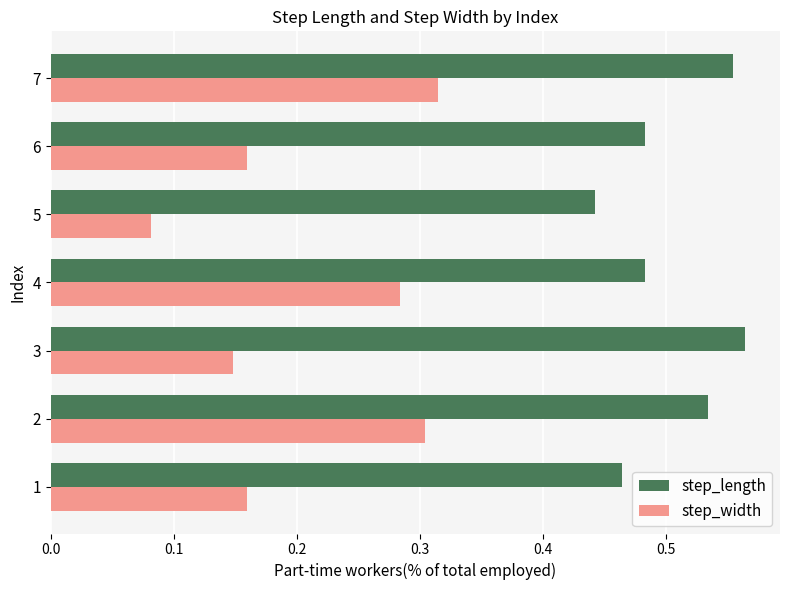

At how many categories does at least one series exceed 0?

7